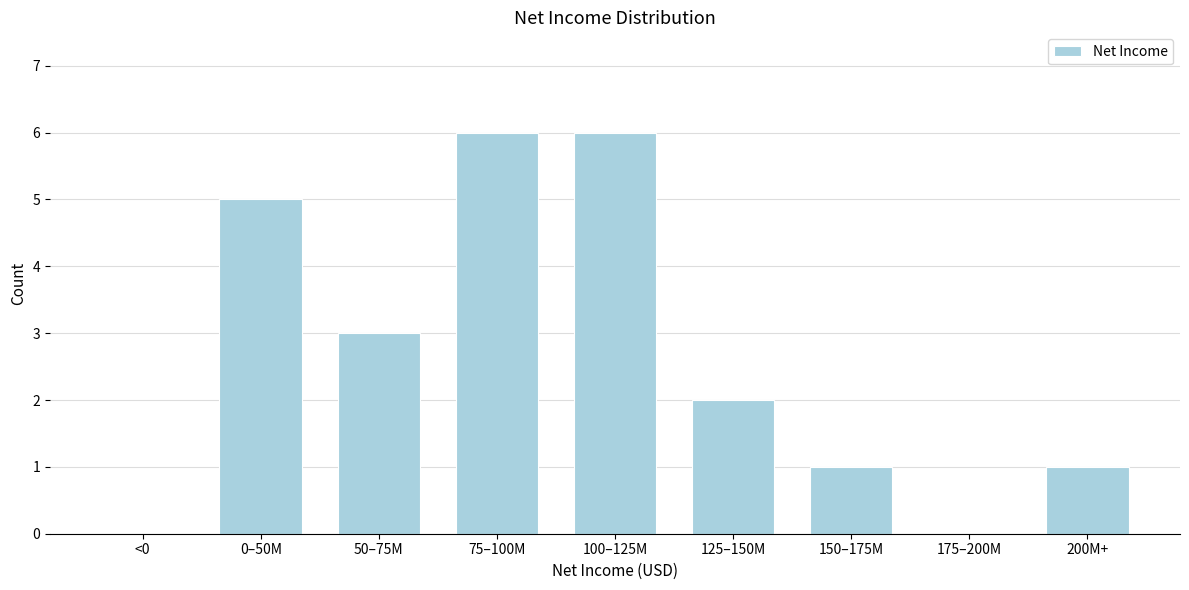

Reading left to right, list all the values displayed in this chart.

<0=0	0–50M=5	50–75M=3	75–100M=6	100–125M=6	125–150M=2	150–175M=1	175–200M=0	200M+=1